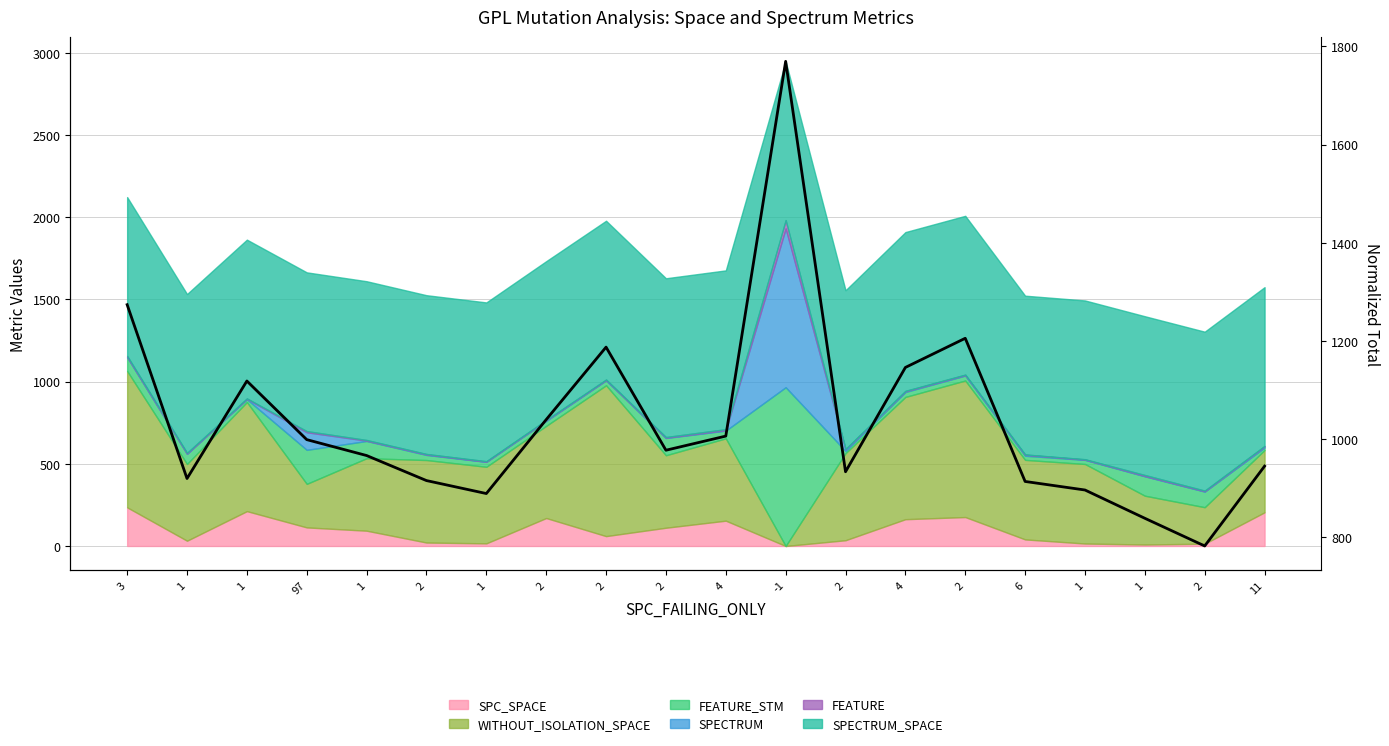

Rank the categories by value from lowest to highest.

2, 1, 1, 1, 6, 2, 1, 2, 11, 1, 2, 97, 4, 2, 1, 4, 2, 2, 3, -1